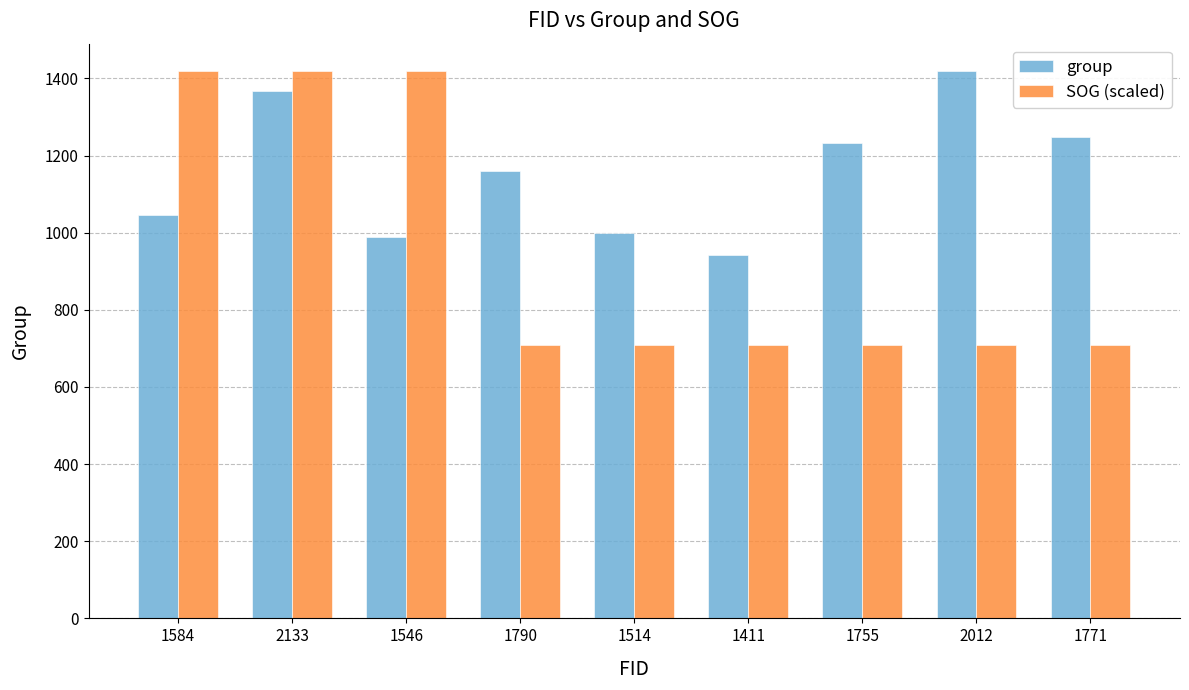

Between 1790 and 1514, which series saw the biggest shift?

group